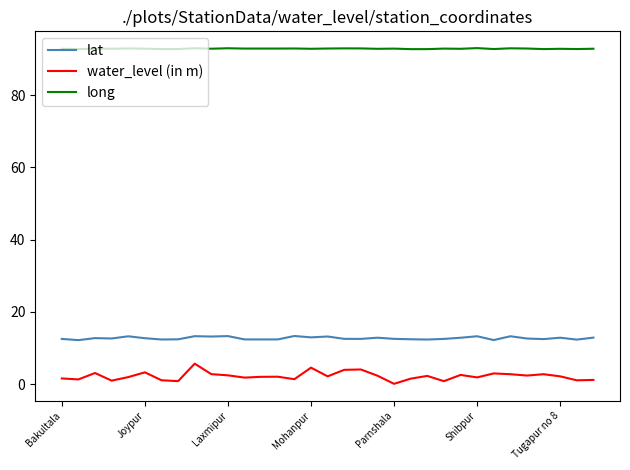

At how many categories does at least one series exceed 89?

33